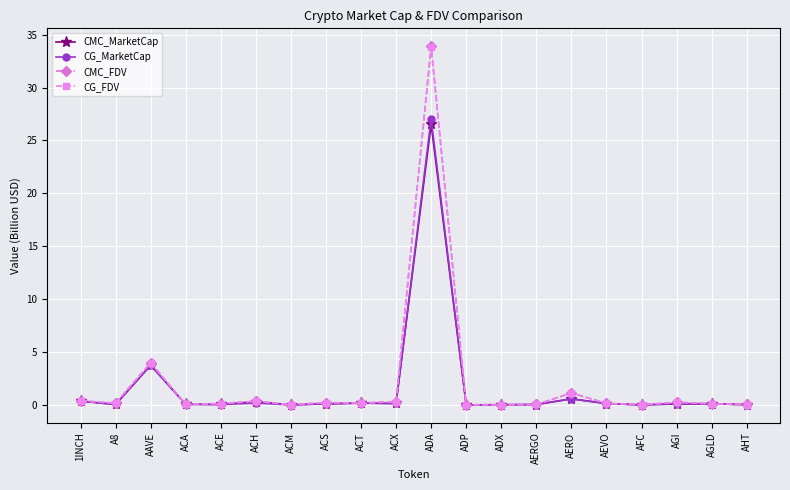

At which category is the sum across all series the highest?

ADA